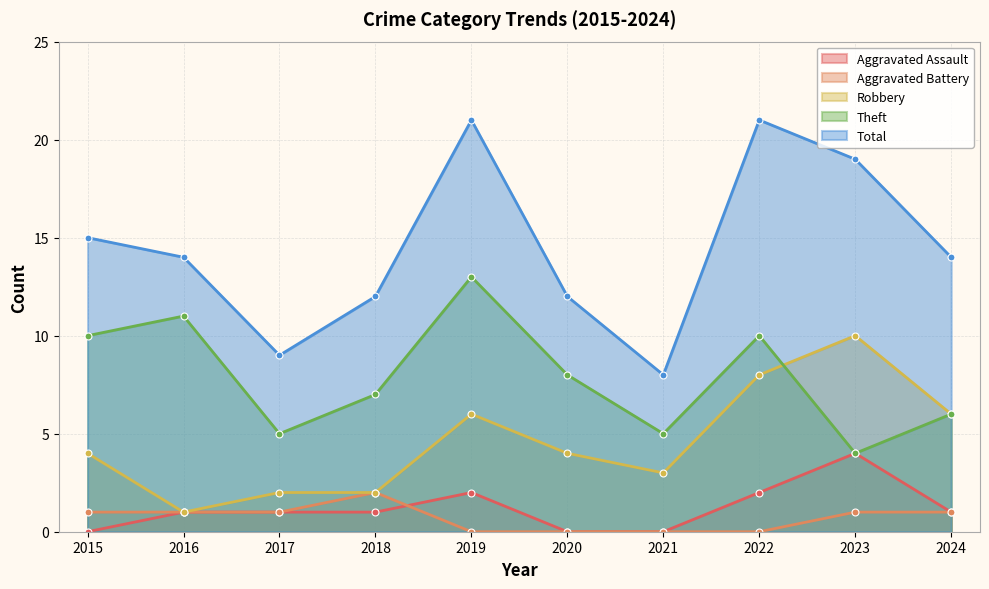

Does the chart have visible grid lines?

Yes